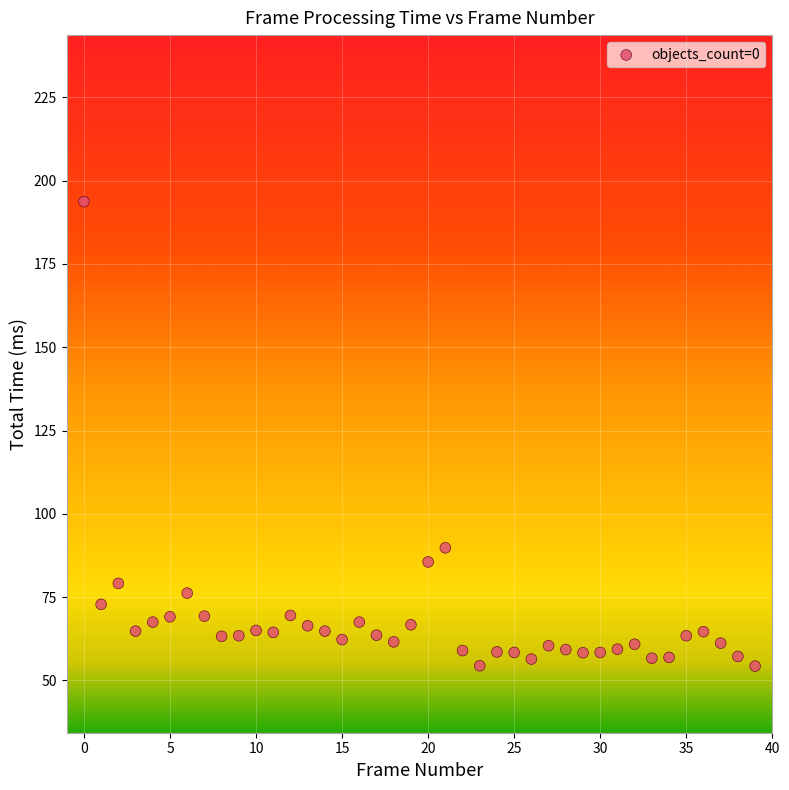

What is the range of Y values (max minus min)?

139.5